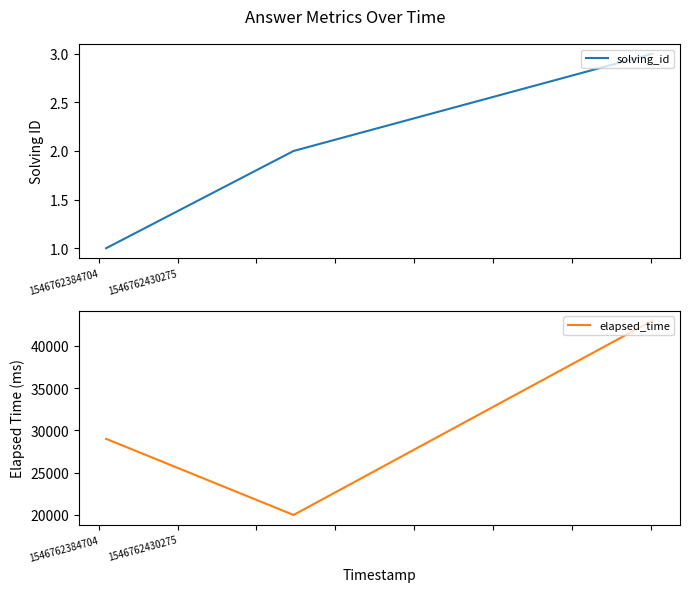

Which series has the widest spread of values?

elapsed_time